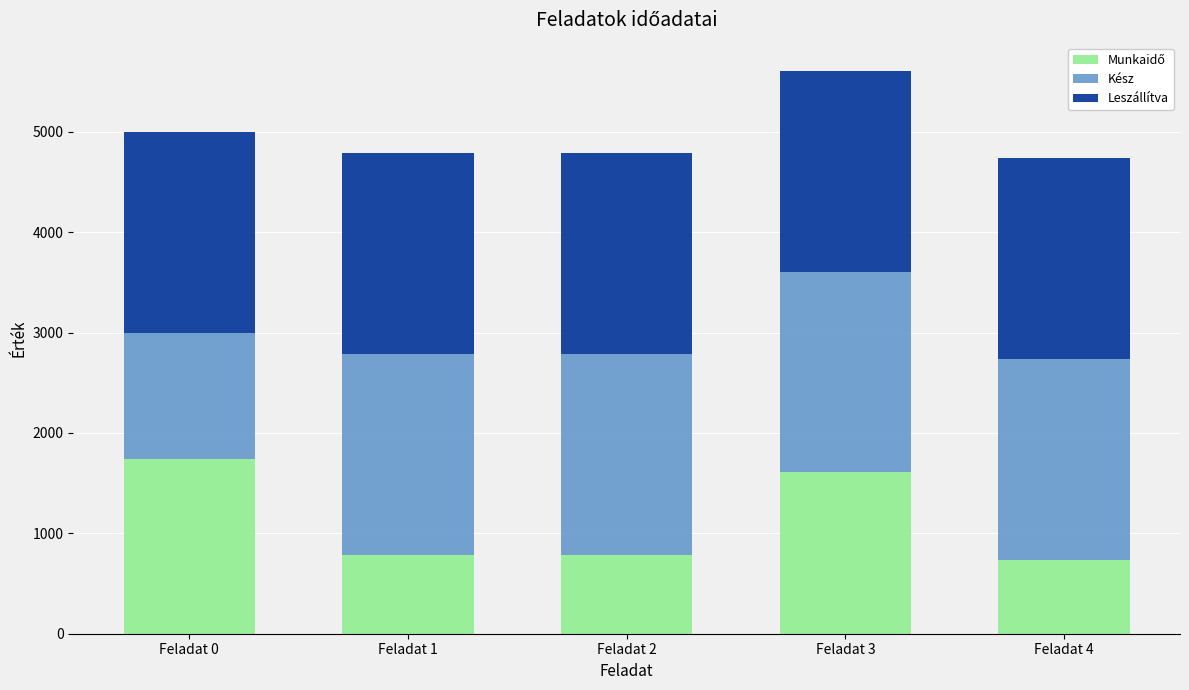

What is the total value across all series at Feladat 0?

5000